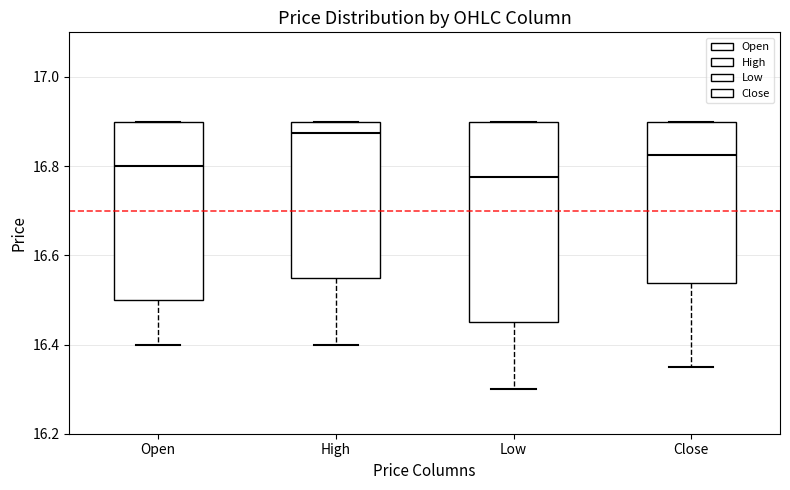

Reading left to right, transcribe this box plot: for each box, give where its median line is, the range the box spans, and where its two whiskers end, as read against the y-axis. The values are not printed on the chart, so give them approximately, as read against the axis.

Open: median 16.80, box 16.50 to 16.90, whiskers 16.40 to 16.90
High: median 16.88, box 16.56 to 16.90, whiskers 16.40 to 16.90
Low: median 16.78, box 16.46 to 16.90, whiskers 16.30 to 16.90
Close: median 16.82, box 16.54 to 16.90, whiskers 16.36 to 16.90